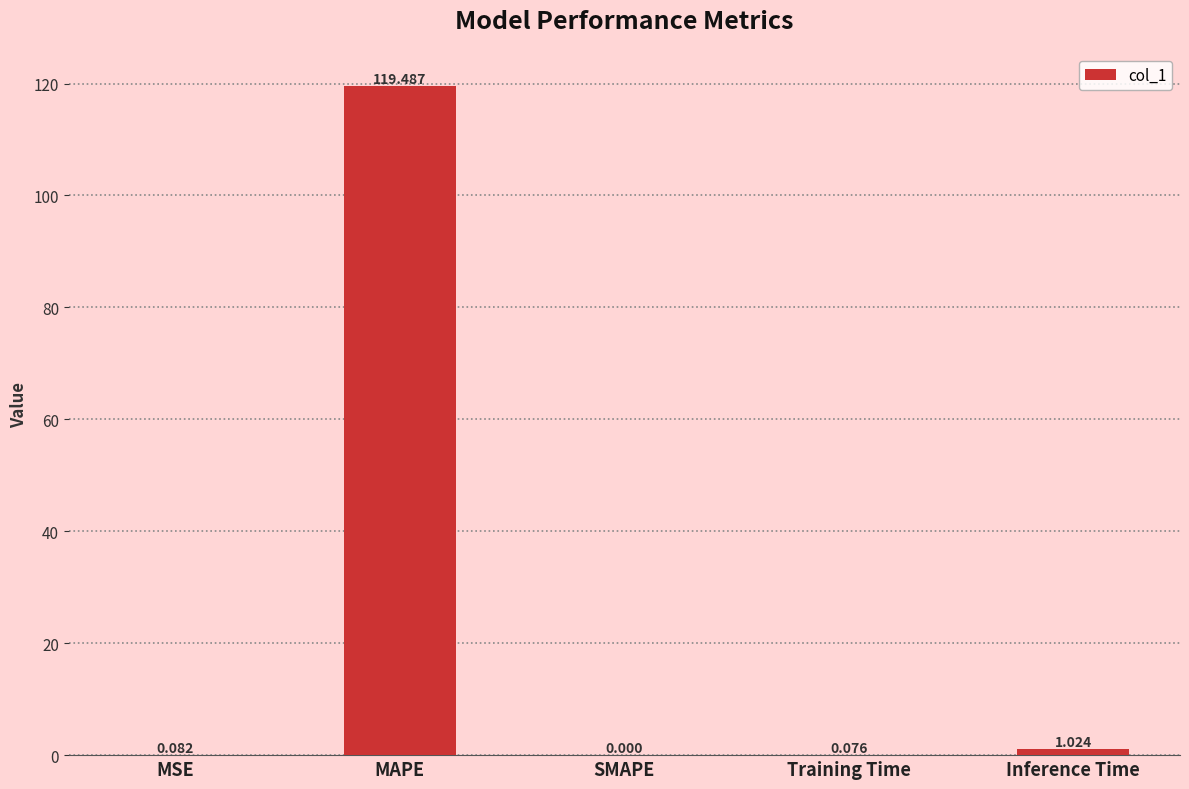

Which label corresponds to the largest value in the chart?

MAPE